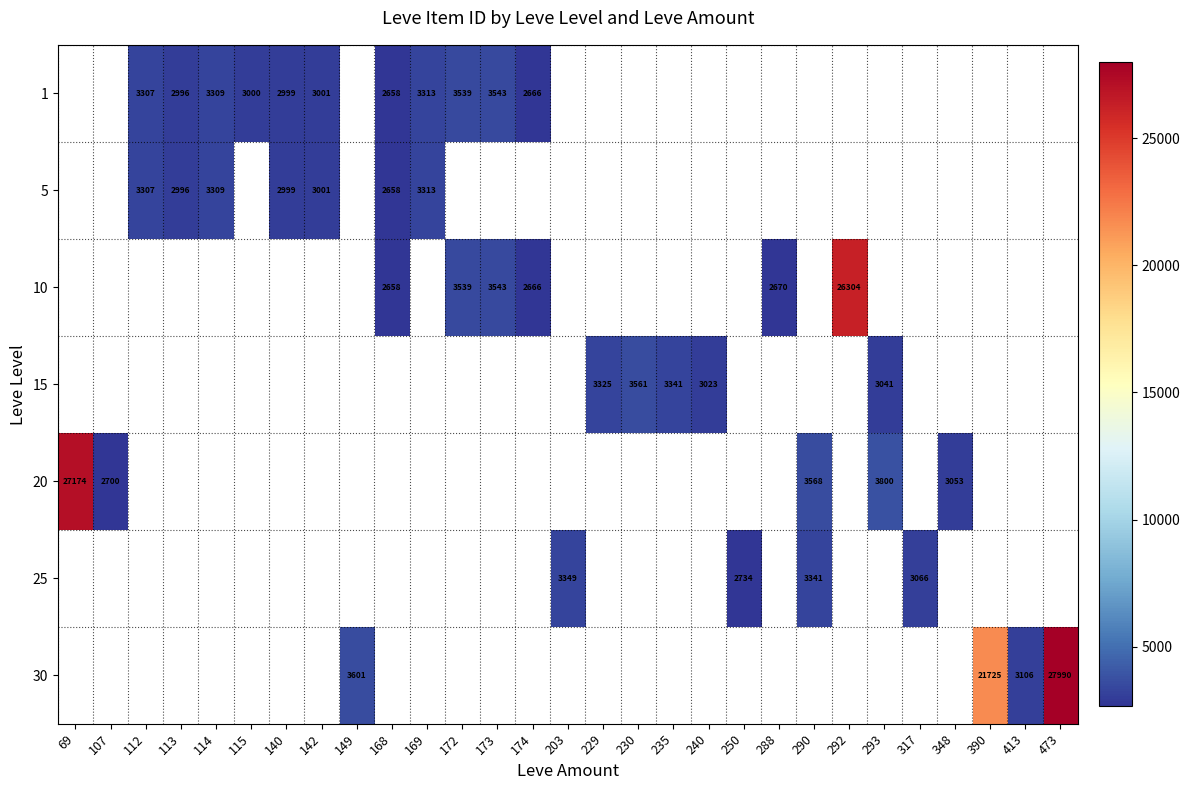

The value of 1 at 114 is 5566. True or false?

False